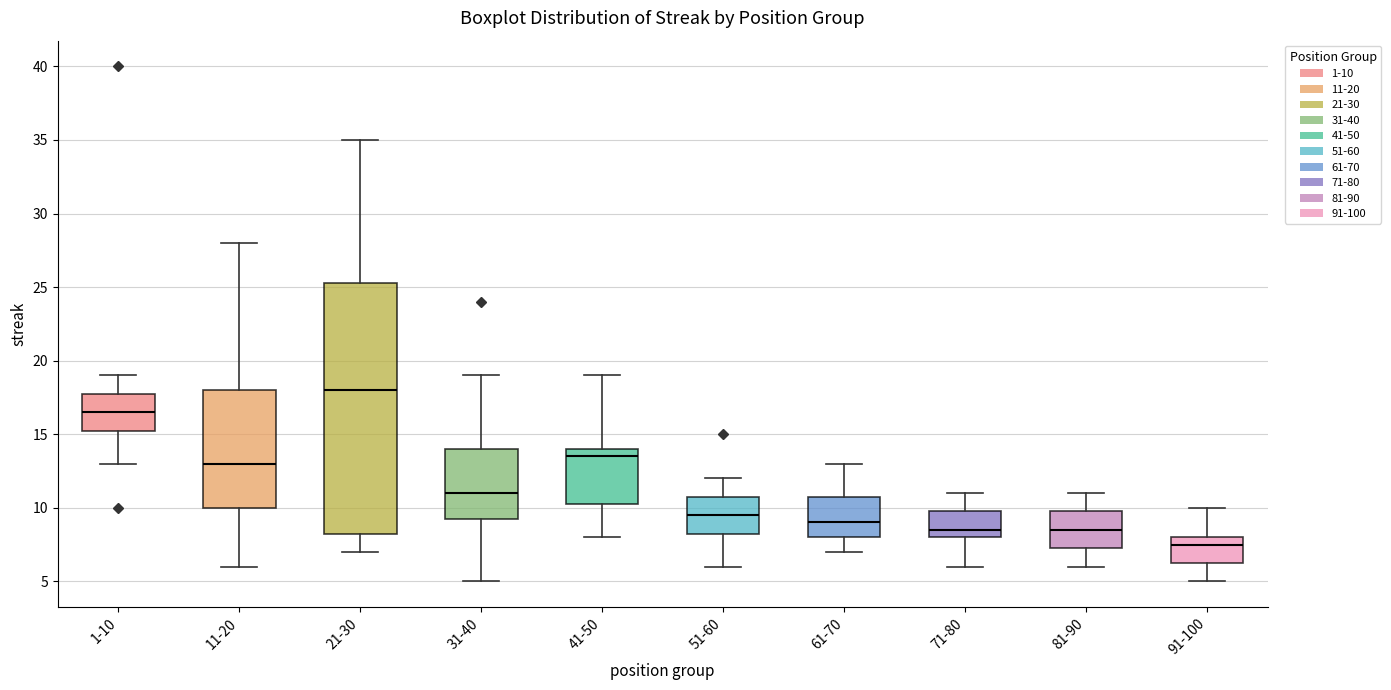

Which box has the lowest median line?

91-100